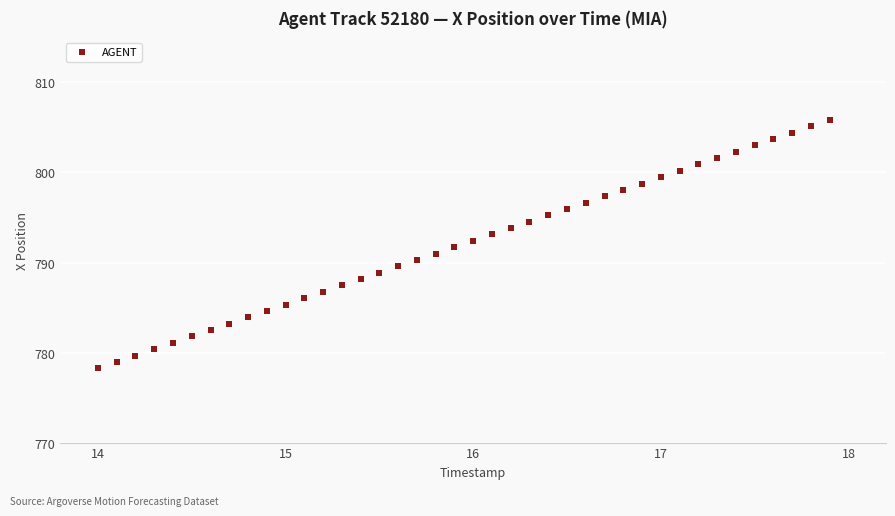

What is the range of X values (max minus min)?

3.9